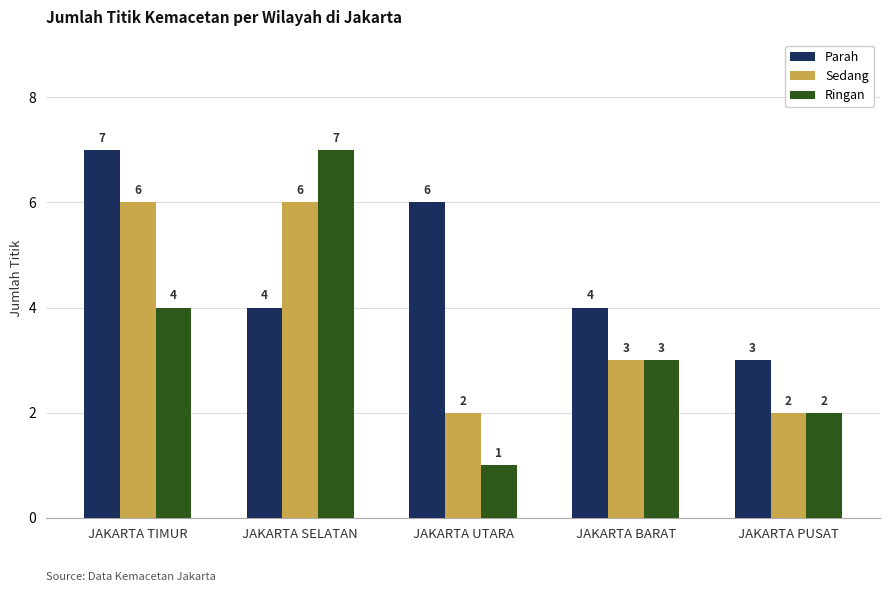

How many Ringan values are between 2 and 4?

3